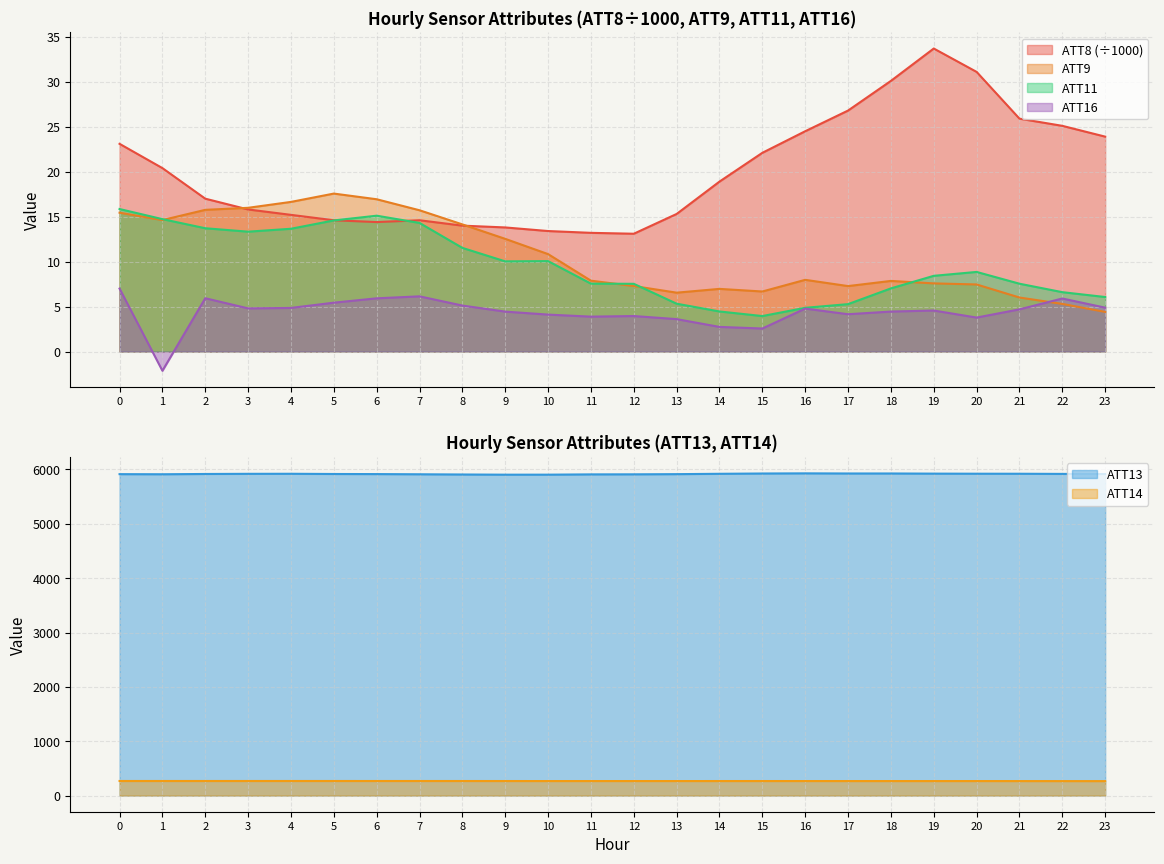

Rank the categories by ATT16 value from highest to lowest.

0, 7, 2, 6, 22, 5, 8, 23, 4, 3, 16, 21, 19, 18, 9, 17, 10, 12, 11, 20, 13, 14, 15, 1